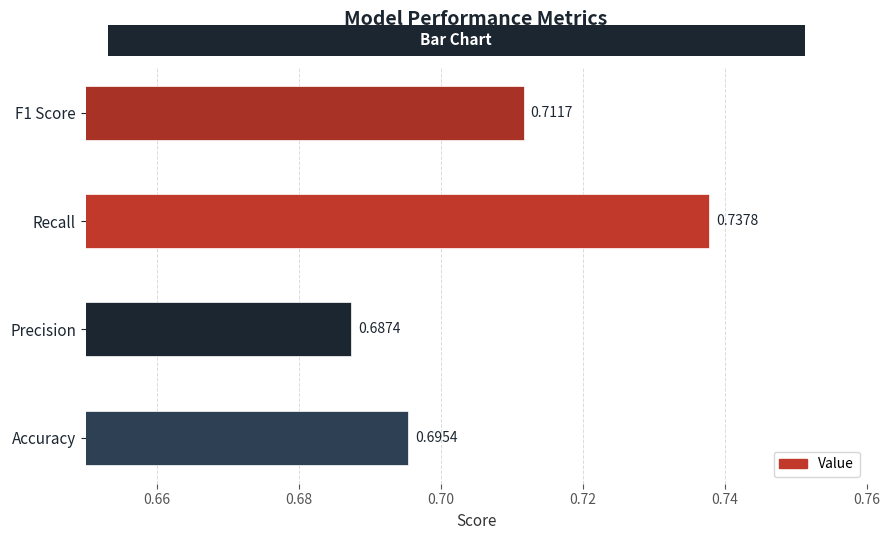

What is the difference between the maximum and minimum values?

0.1